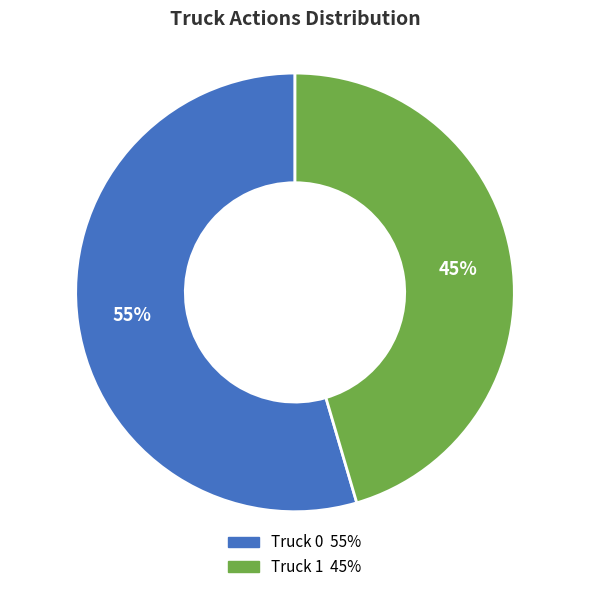

To the nearest percent, what portion does Truck 1 represent?

45%